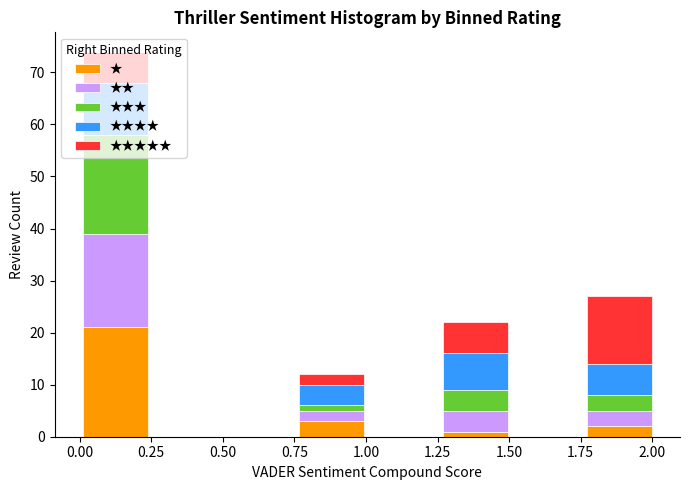

Reading left to right, transcribe this chart: for each stacked bar, give the range it covers on the x-axis and its total height. Neither the bar edges nor the heights are printed on the chart, so give them approximately, as read against the axes.

0.00 to 0.25: 74
0.25 to 0.50: 0
0.50 to 0.75: 0
0.75 to 1.00: 12
1.00 to 1.25: 0
1.25 to 1.50: 22
1.50 to 1.75: 0
1.75 to 2.00: 27